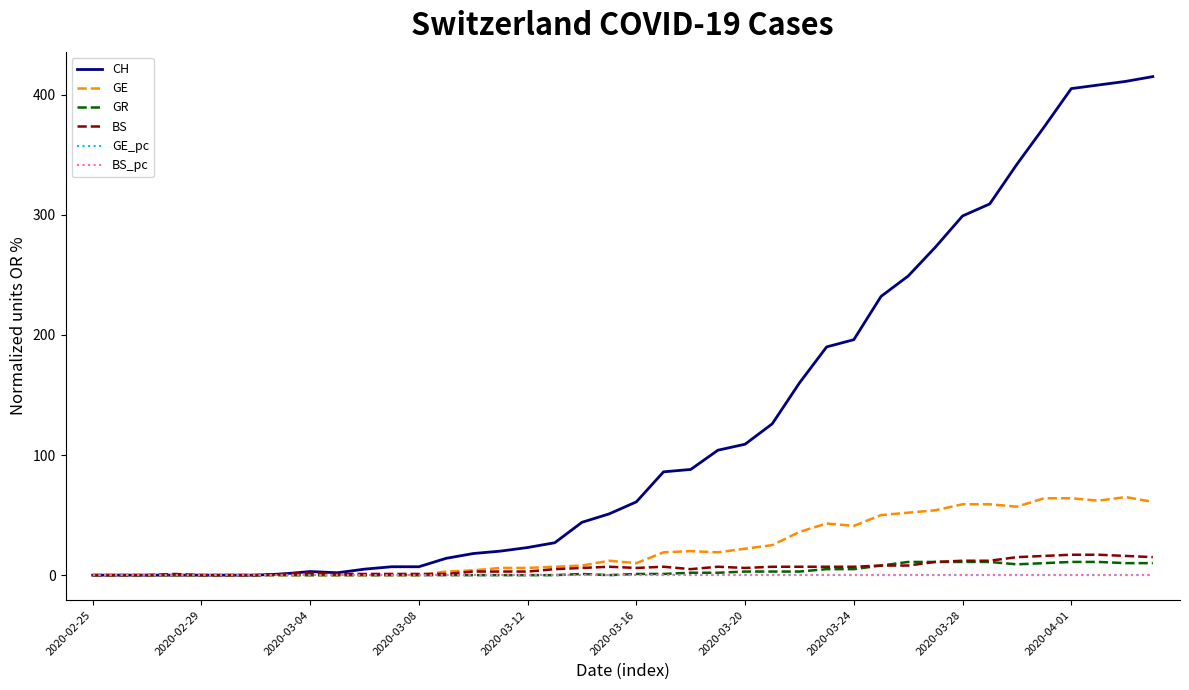

What is the greatest value displayed?

415.0